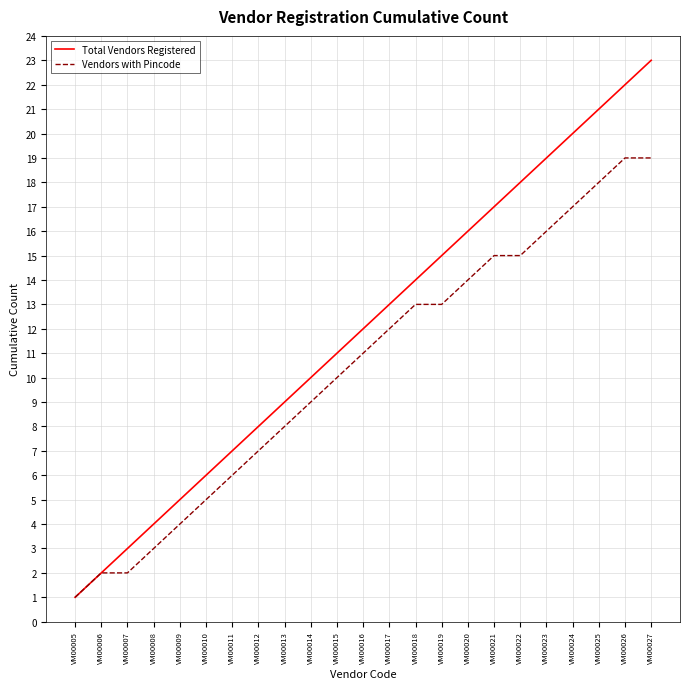

Where is Vendors with Pincode nearest to the value 10?

VM00015